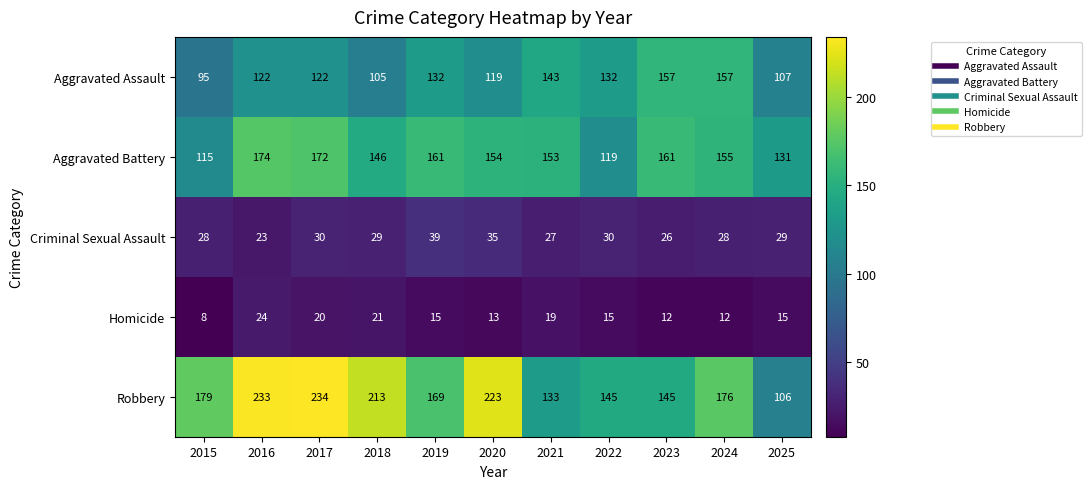

Count the number of categories in the chart.

11